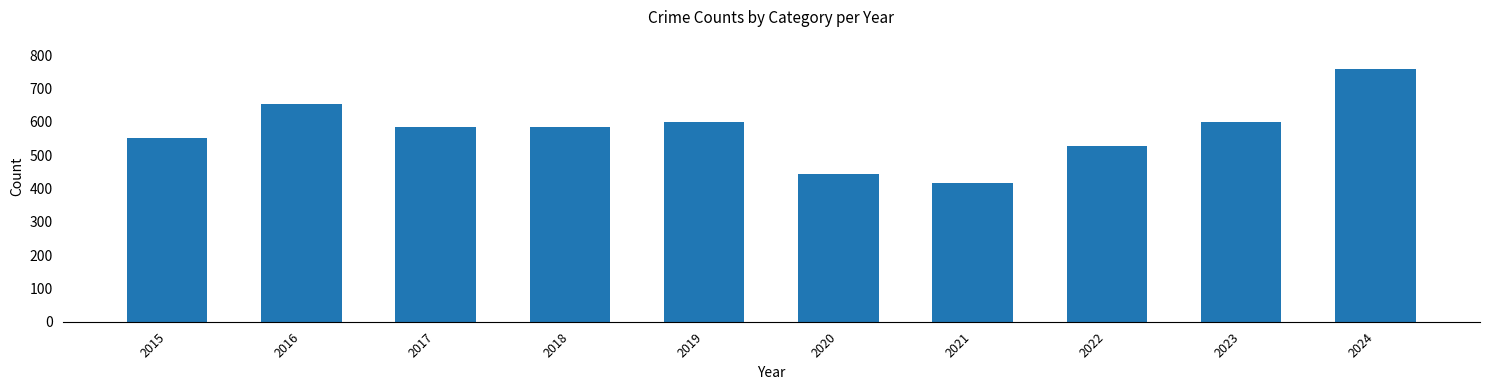

What is the value of the 2nd bar from the left?

655